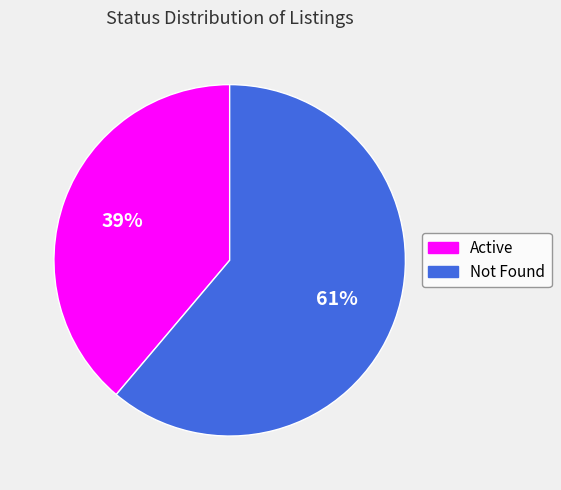

To the nearest percent, what is the combined percentage of Active and Not Found?

100%